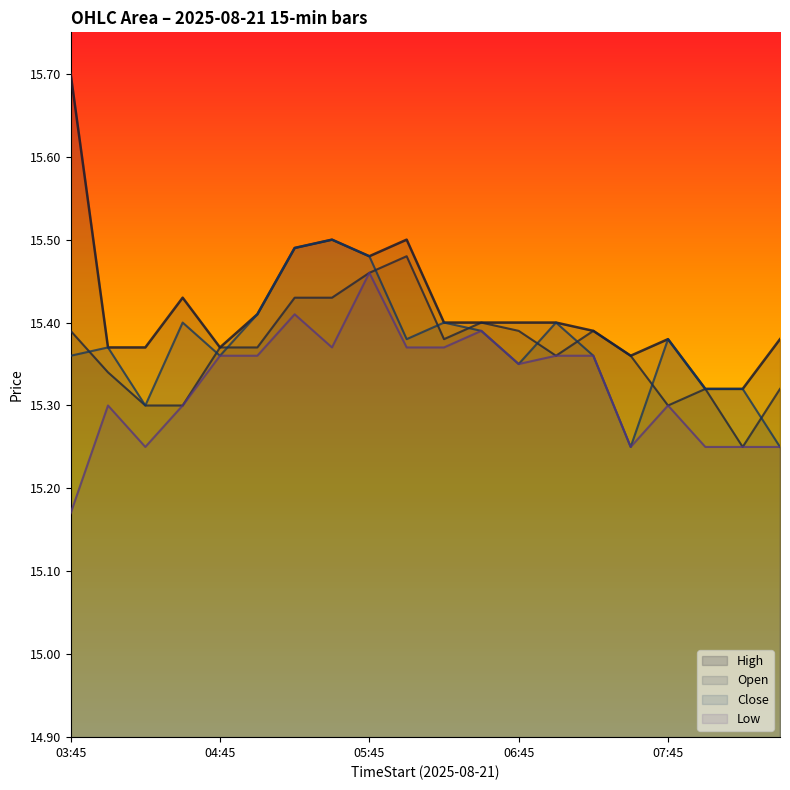

What is the label of the 8th point from the right?

06:45